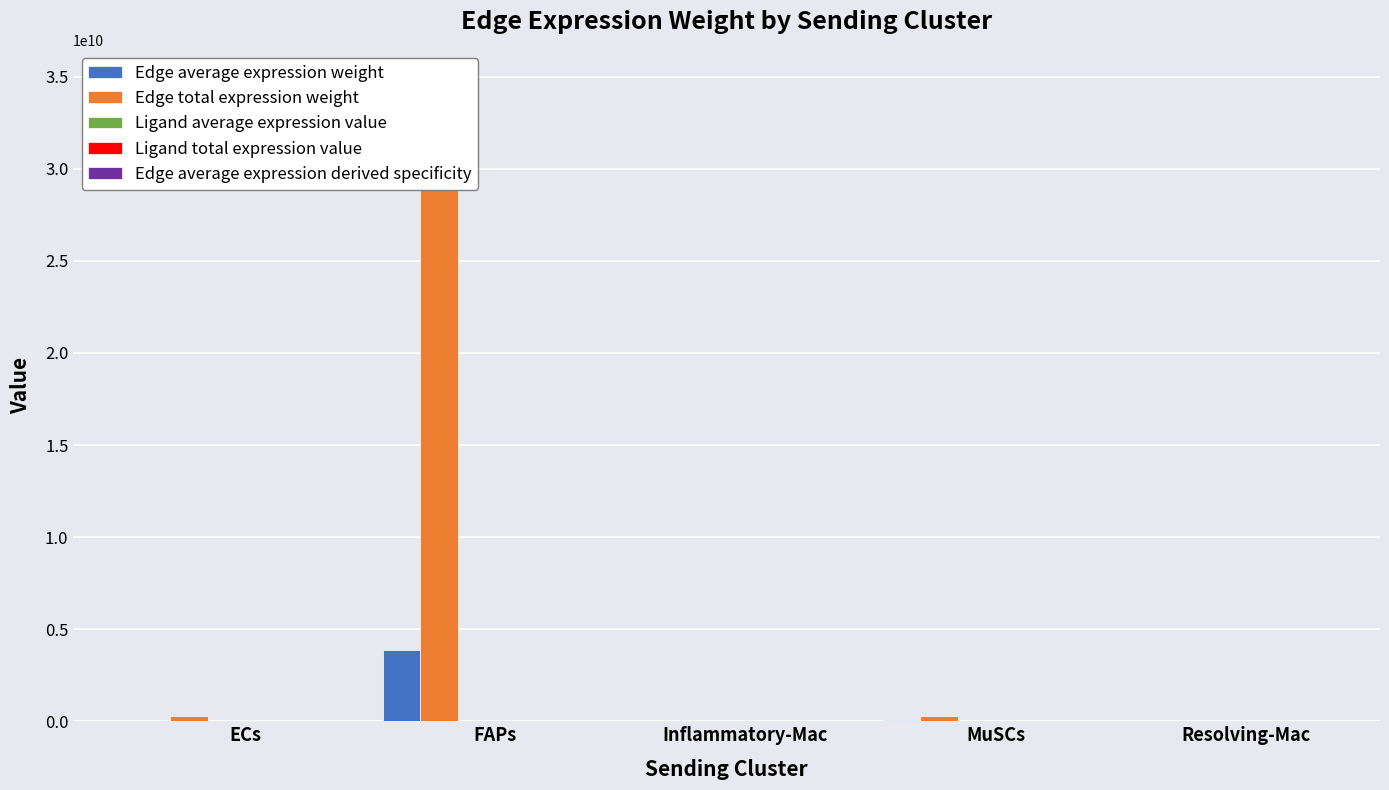

Reading left to right, what are all the values shown in this chart?

Edge average expression weight: ECs=32926150.0	FAPs=3858419579.5	Inflammatory-Mac=397732.4	MuSCs=46381204.1	Resolving-Mac=1915553.1
Edge total expression weight: ECs=296335350.3	FAPs=34725776215.2	Inflammatory-Mac=3579591.6	MuSCs=278287224.6	Resolving-Mac=17239977.6
Ligand average expression value: ECs=1659.7	FAPs=194484.8	Inflammatory-Mac=83.3	MuSCs=2337.9	Resolving-Mac=96.5
Ligand total expression value: ECs=4979.0	FAPs=583454.3	Inflammatory-Mac=250.1	MuSCs=4675.7	Resolving-Mac=289.7
Edge average expression derived specificity: ECs=0.0	FAPs=0.6	Inflammatory-Mac=0.0	MuSCs=0.0	Resolving-Mac=0.0